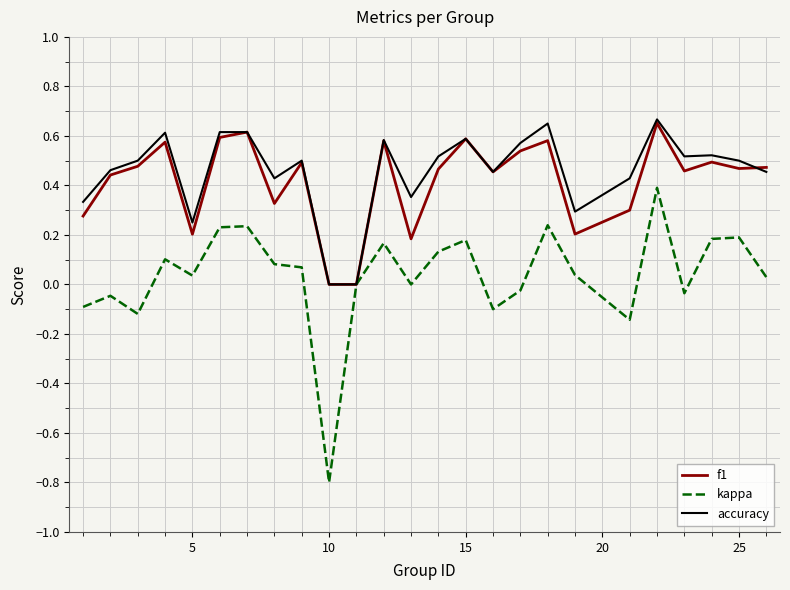

What is the minimum value shown in the chart?

-0.8